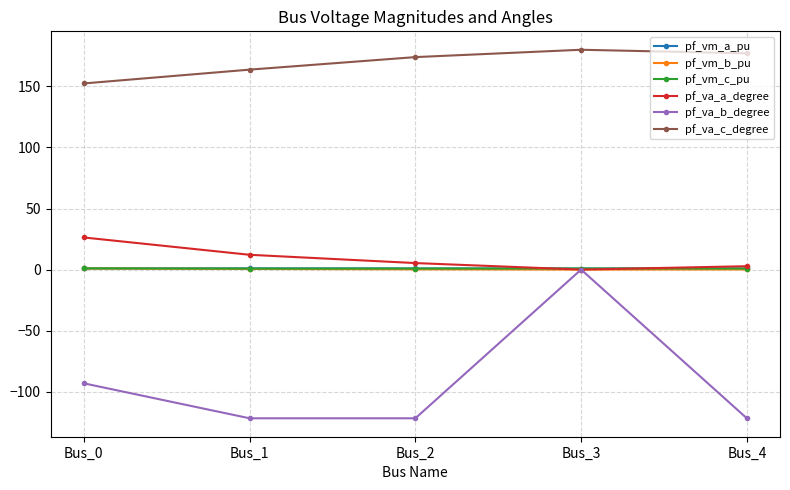

True or false: pf_va_b_degree has a value of -146.2 at Bus_0.

False